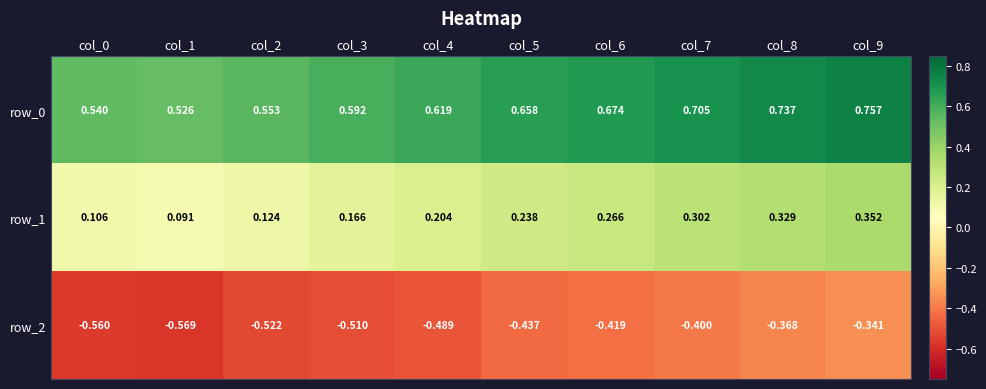

Is the value of row_0 at col_2 greater than the value of row_2 at col_2?

Yes